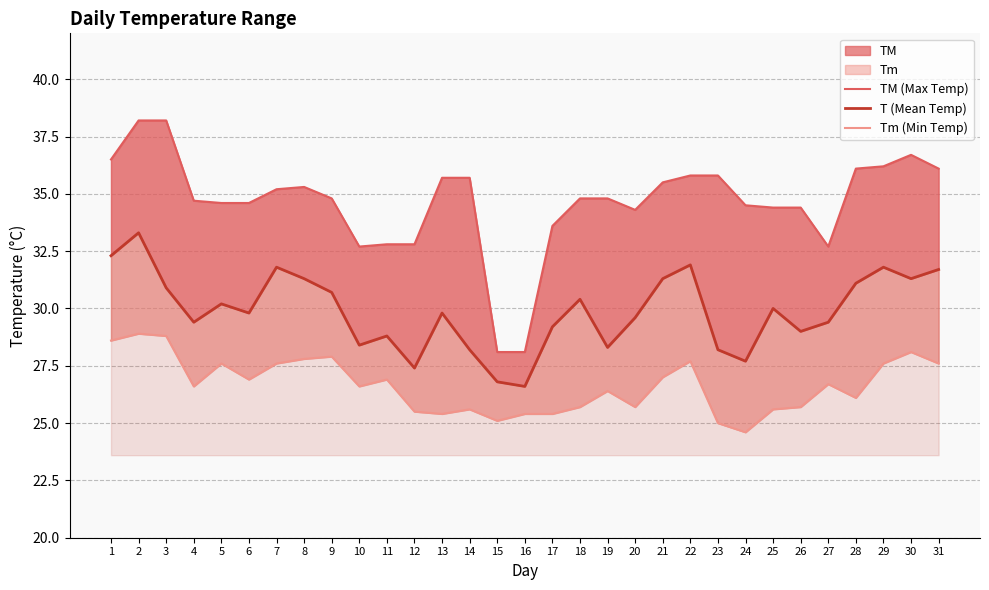

True or false: T (Mean Temp) and Tm (Min Temp) cross at least once.

False